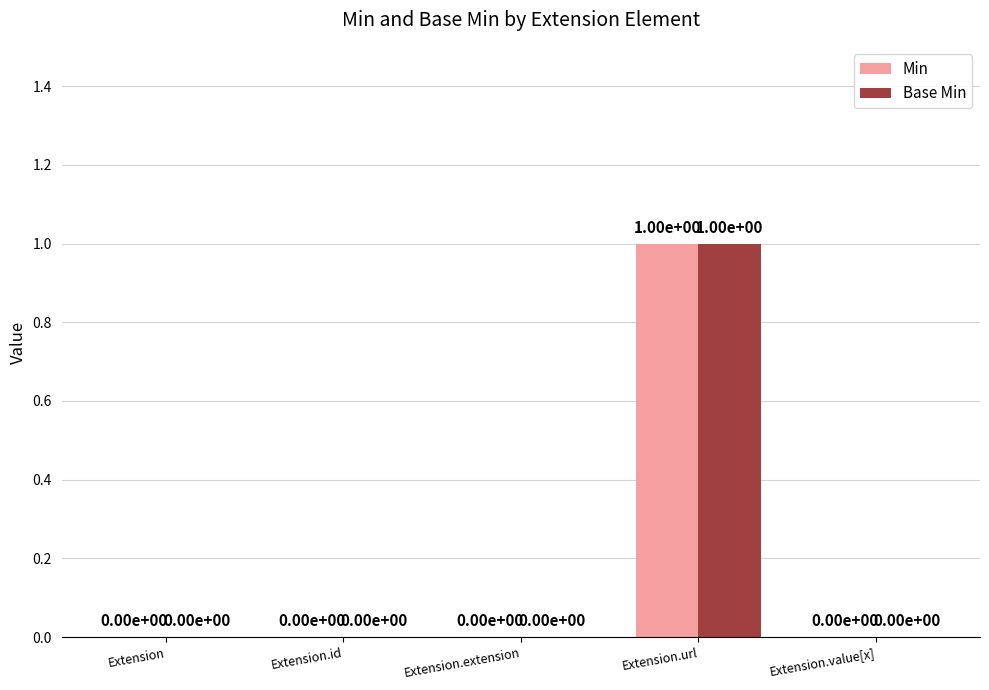

Reading right to left, extract all data points from this chart.

Min: Extension.value[x]=0	Extension.url=1	Extension.extension=0	Extension.id=0	Extension=0
Base Min: Extension.value[x]=0	Extension.url=1	Extension.extension=0	Extension.id=0	Extension=0